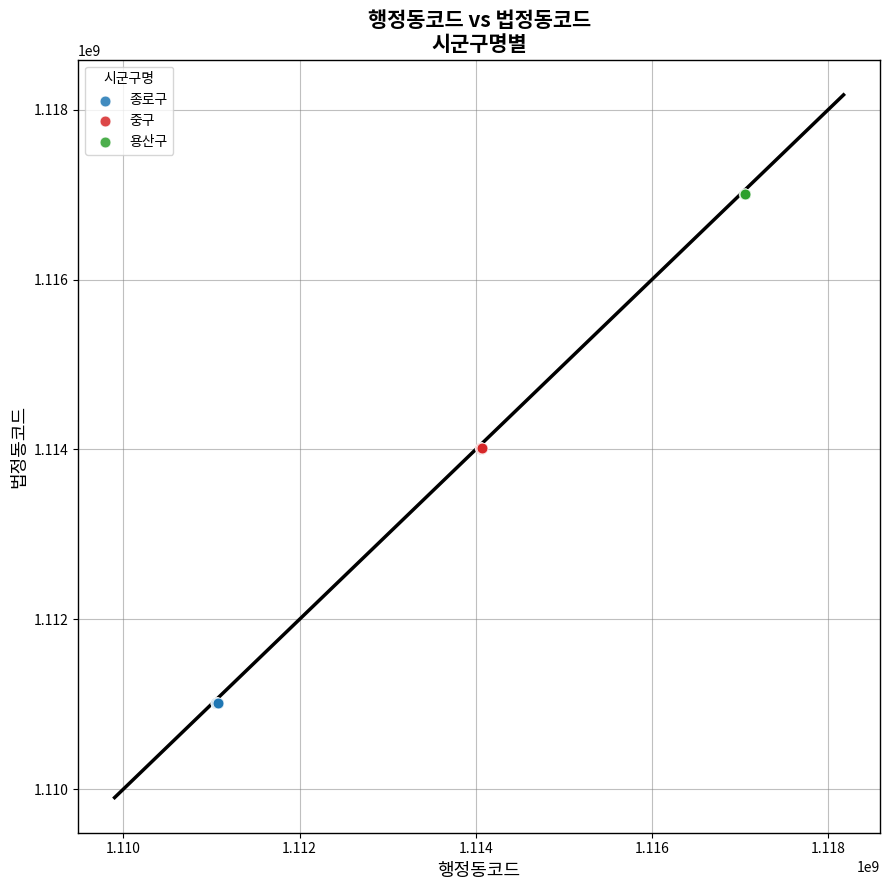

Which series contains the highest Y value?

용산구